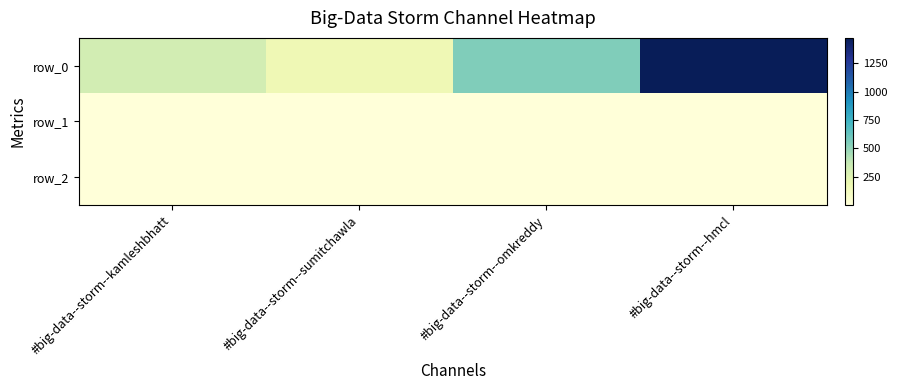

Reading left to right, list all the values displayed in this chart.

row_0: #big-data--storm--kamleshbhatt=316.0	#big-data--storm--sumitchawla=163.0	#big-data--storm--omkreddy=550.0	#big-data--storm--hmcl=1474.0
row_1: #big-data--storm--kamleshbhatt=0.5	#big-data--storm--sumitchawla=0.7	#big-data--storm--omkreddy=0.8	#big-data--storm--hmcl=0.9
row_2: #big-data--storm--kamleshbhatt=0.4	#big-data--storm--sumitchawla=0.3	#big-data--storm--omkreddy=0.6	#big-data--storm--hmcl=0.4